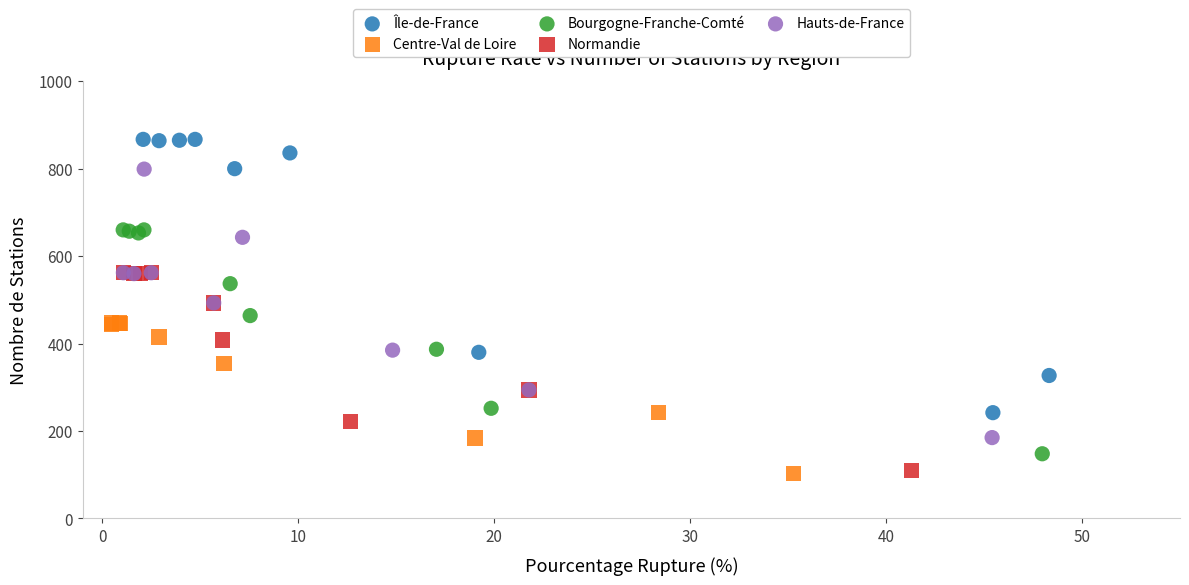

Which series reaches the maximum Y coordinate?

Île-de-France